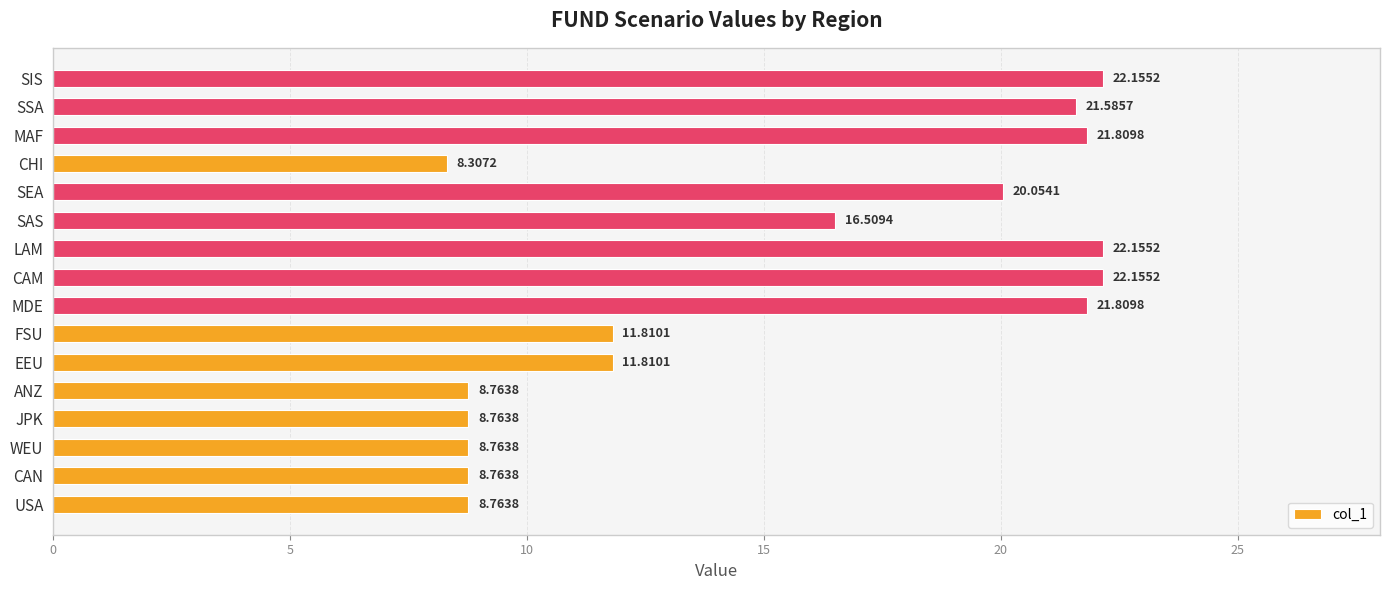

What is the difference between the second highest and second lowest values?

13.4